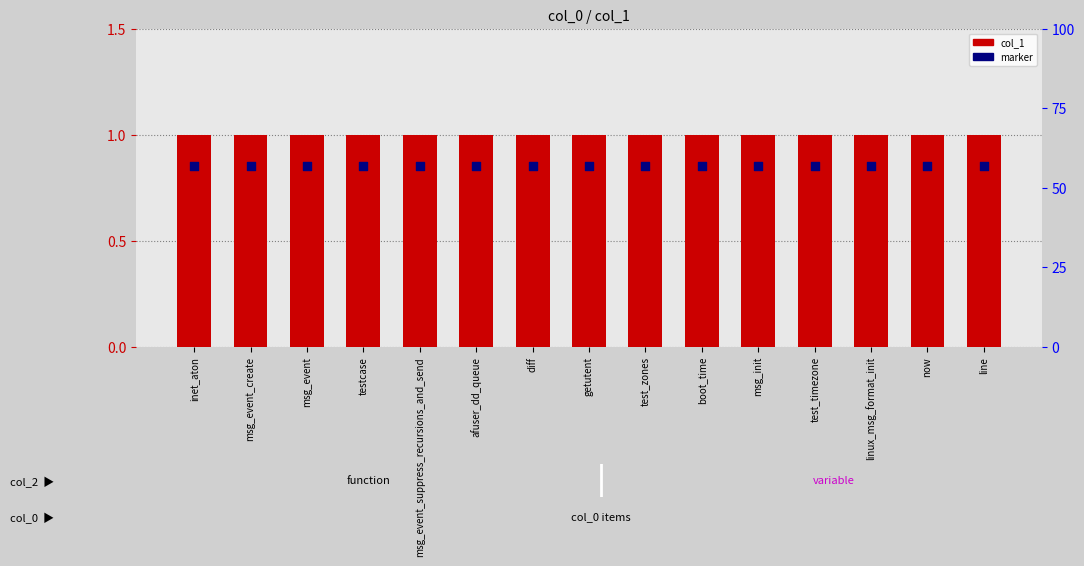

What are all the series names shown in the legend?

col_1, marker